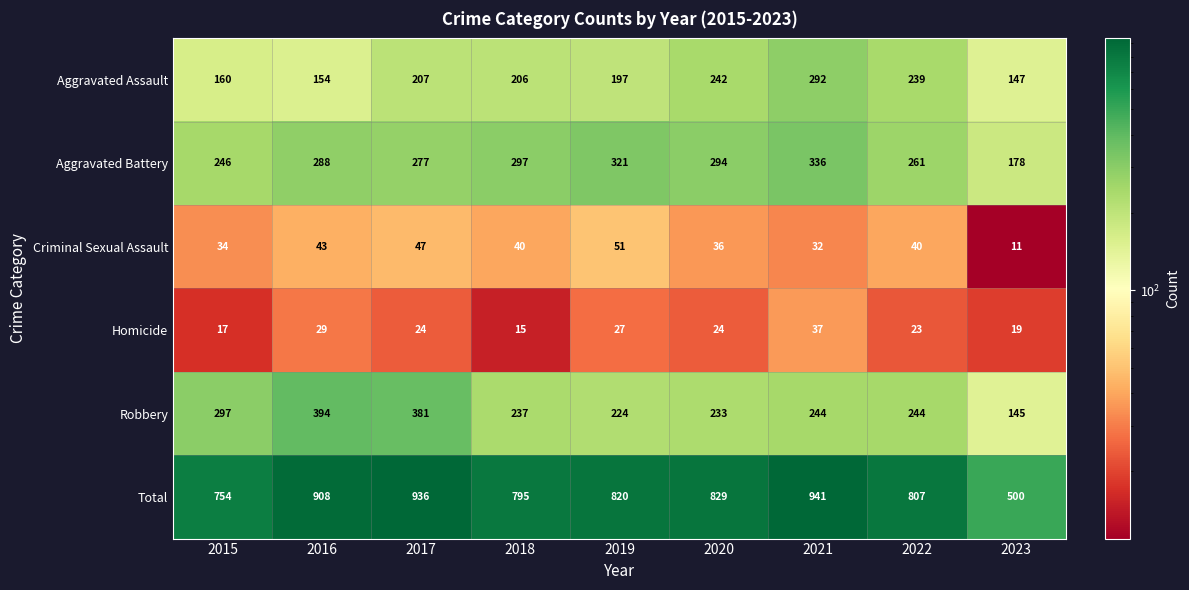

What is the average value of the Aggravated Battery series?

278